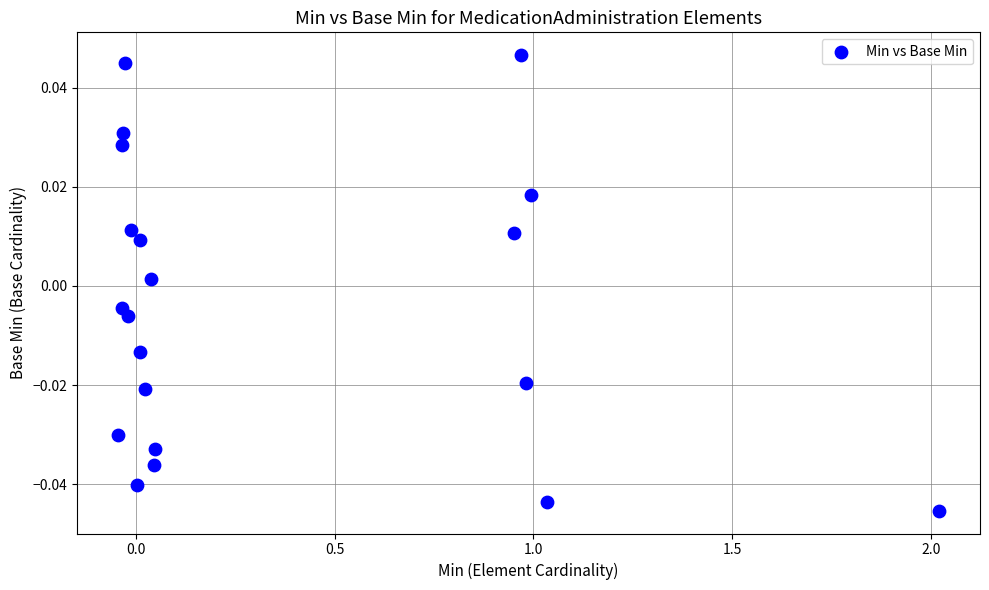

What is the range of X values (max minus min)?

2.1